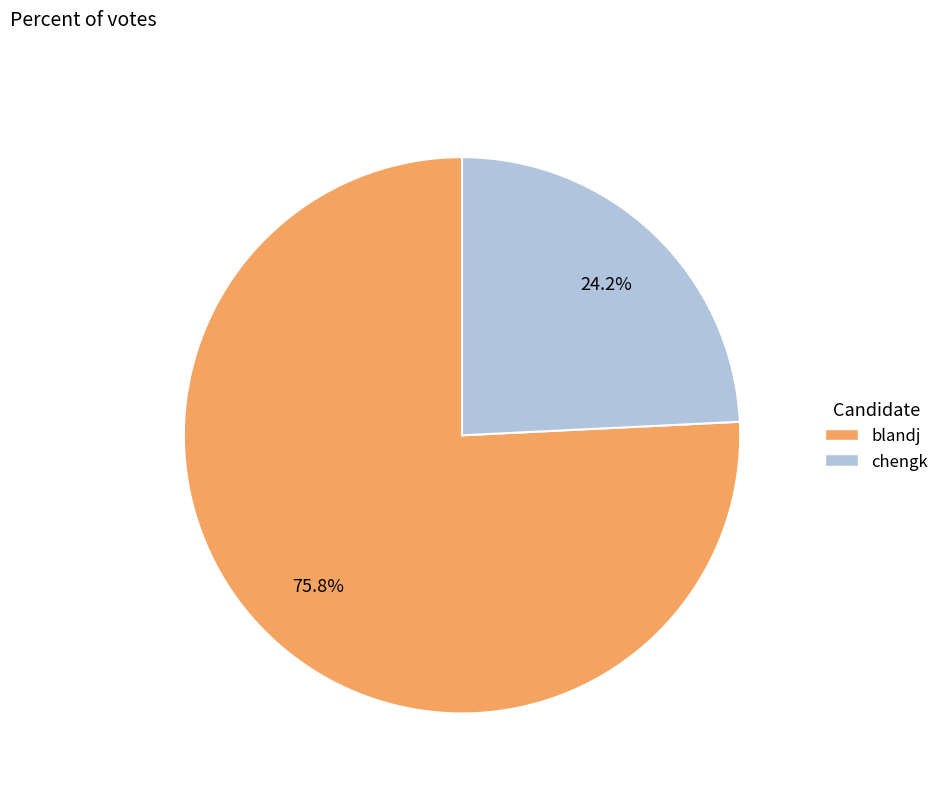

To the nearest percent, what percentage of the pie is chengk?

24%